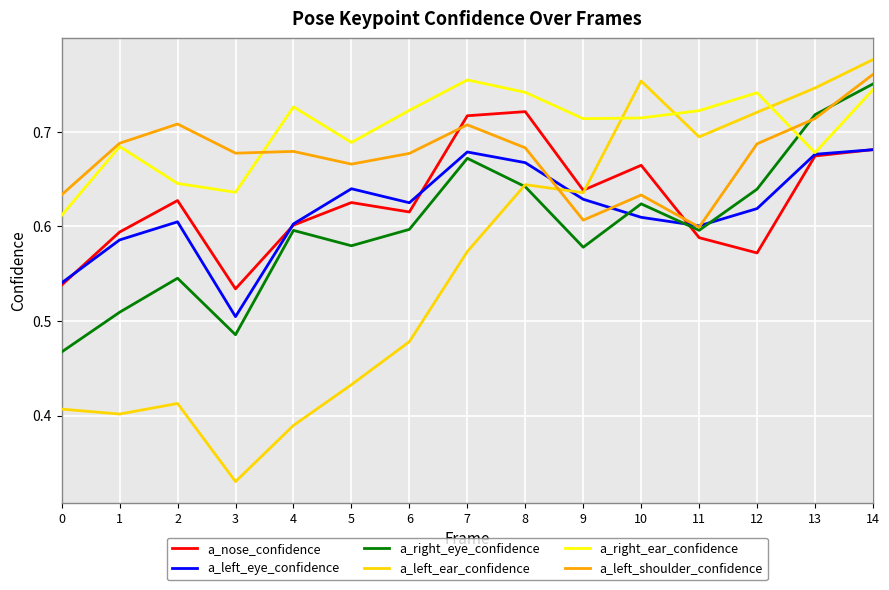

Which series has the largest total across all categories?

a_right_ear_confidence